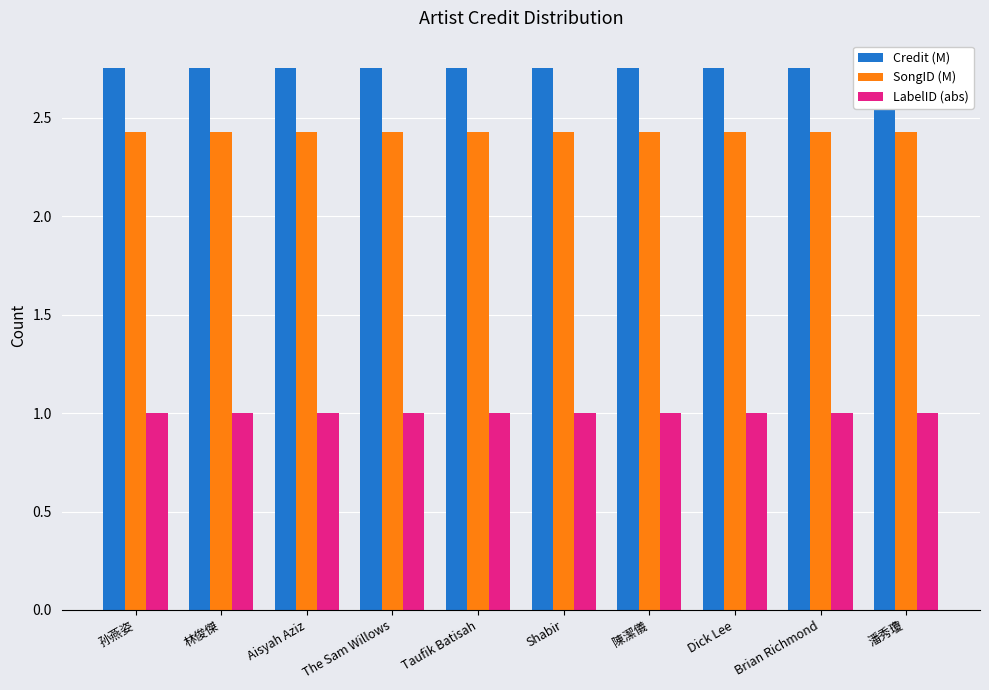

What is the difference between the highest and lowest values at 潘秀瓊?

1.8